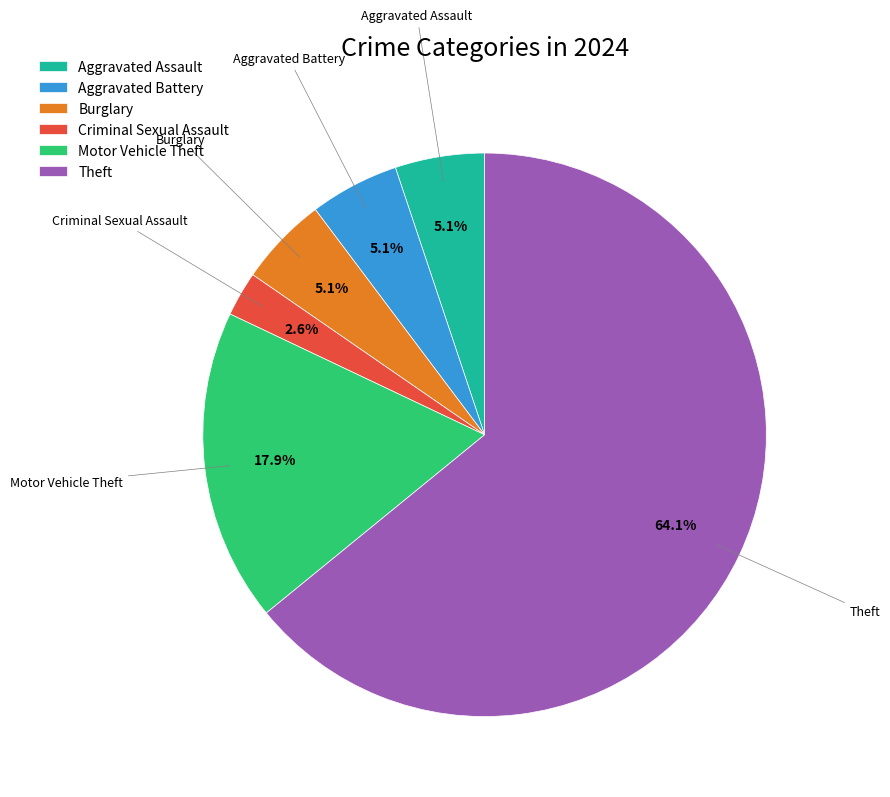

Is the sum of Aggravated Assault and Criminal Sexual Assault greater than half?

No